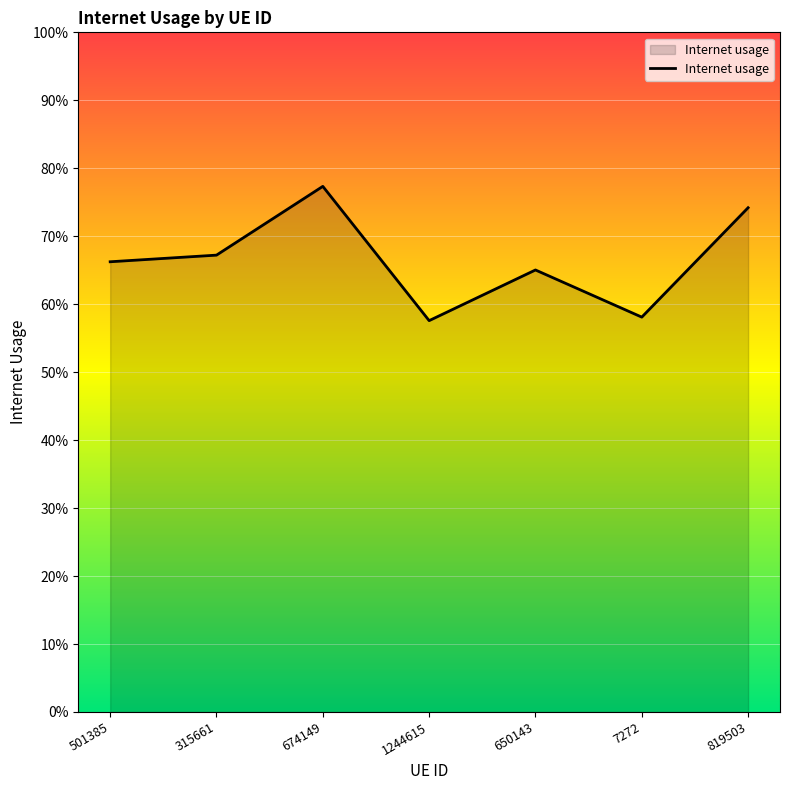

The value at 7272 is 0.6. True or false?

True